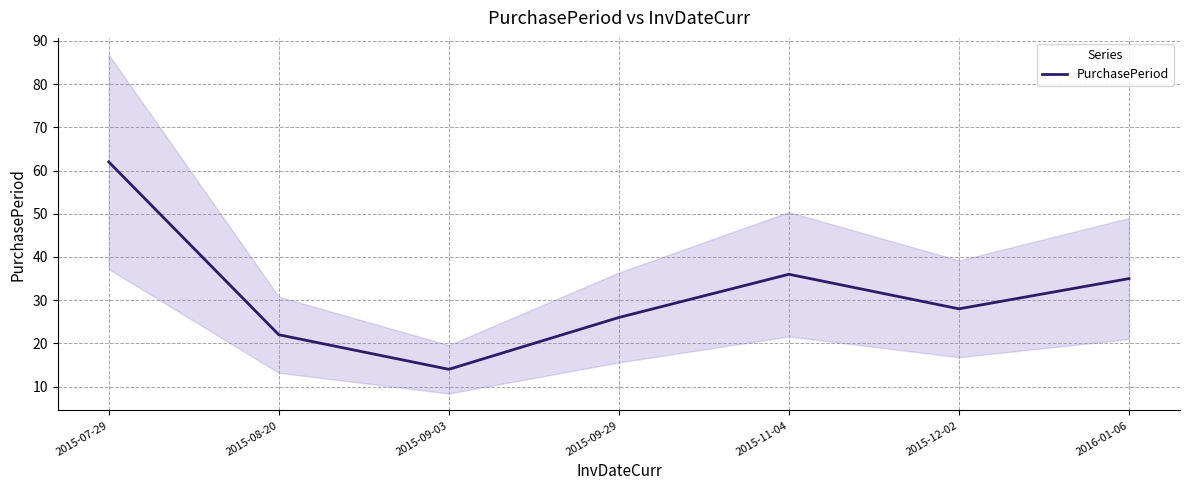

Reading left to right, list all the values displayed in this chart.

2015-07-29=62	2015-08-20=22	2015-09-03=14	2015-09-29=26	2015-11-04=36	2015-12-02=28	2016-01-06=35